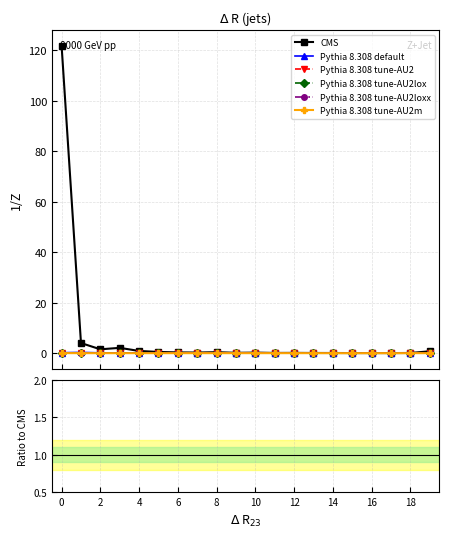

What is the difference between the highest and lowest values at 10?

0.5